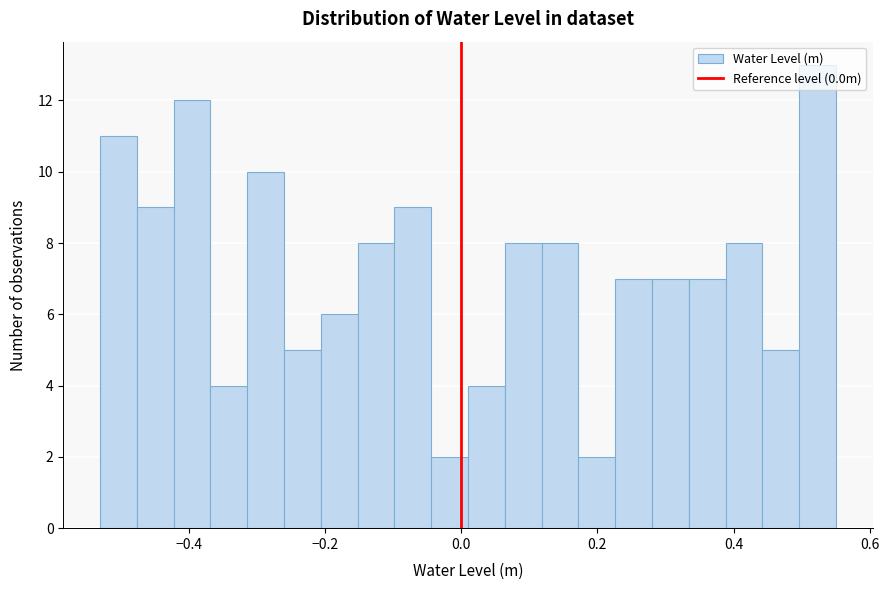

Around what value on the x-axis is the tallest bar? Give the approximate position of its centre, as read against the axis.

0.52